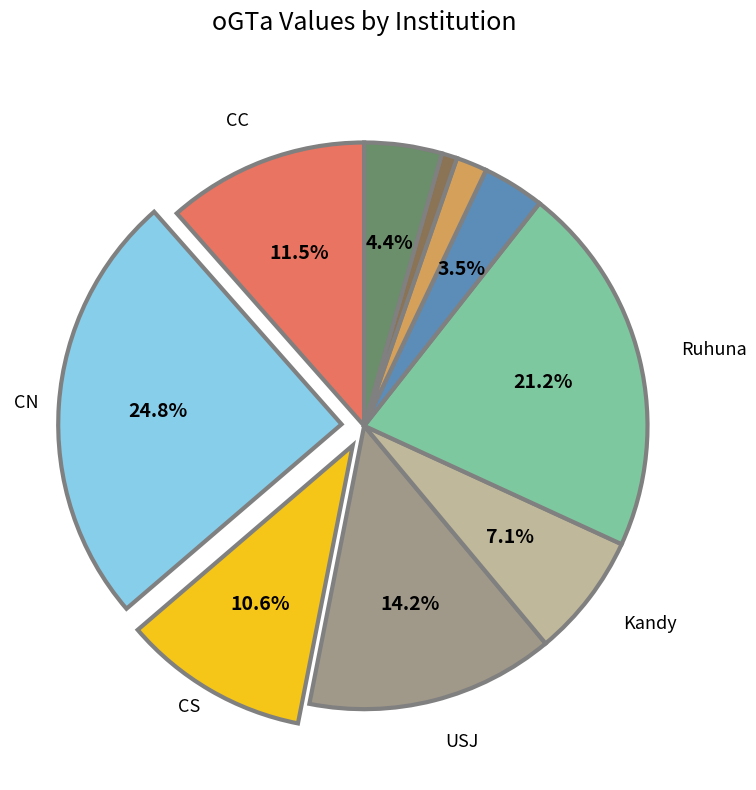

Is there a majority slice in this chart?

No